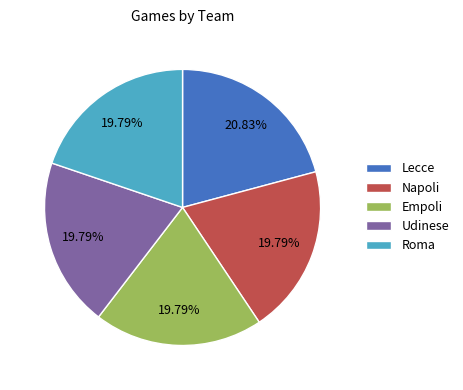

Which category has the biggest portion of the pie?

Lecce